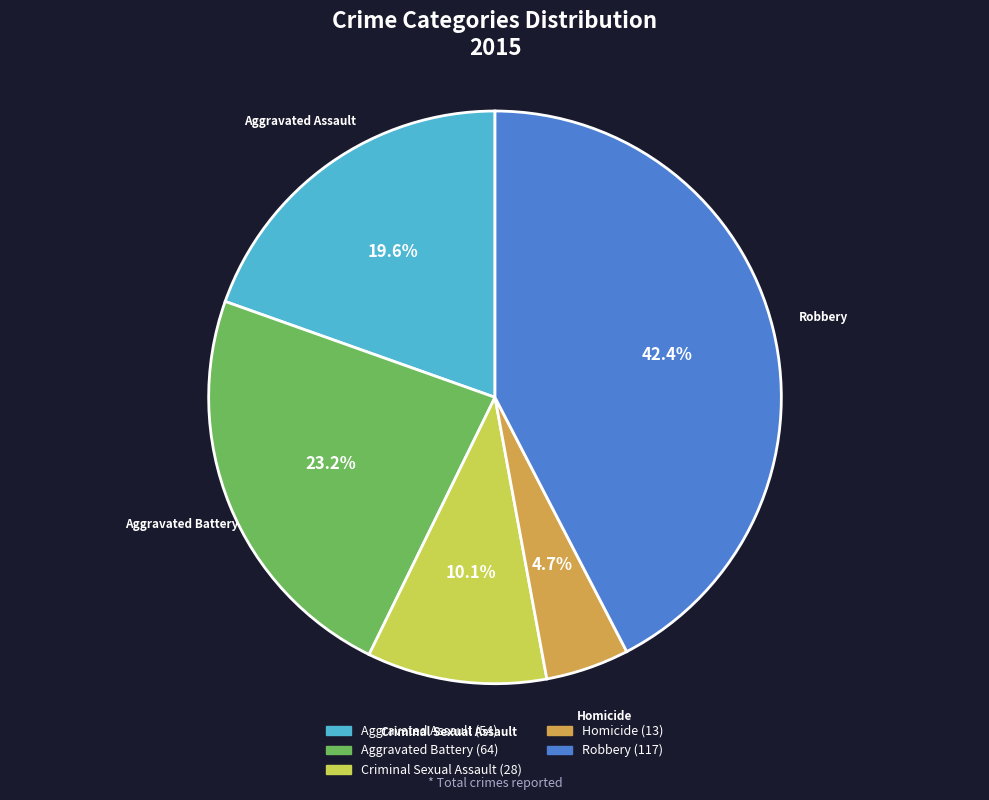

Is it true that Aggravated Assault is 20% of the pie?

True